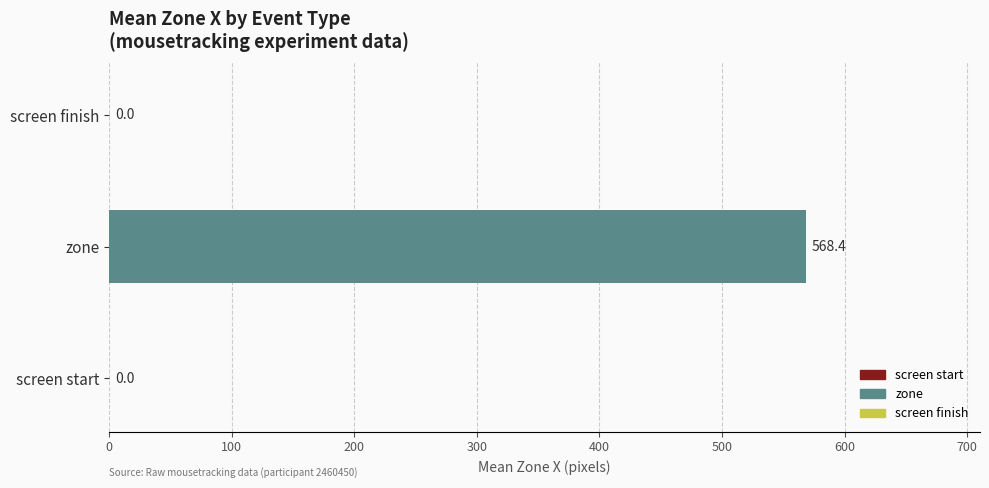

The chart shows a value of 568.4 at zone. True or false?

True